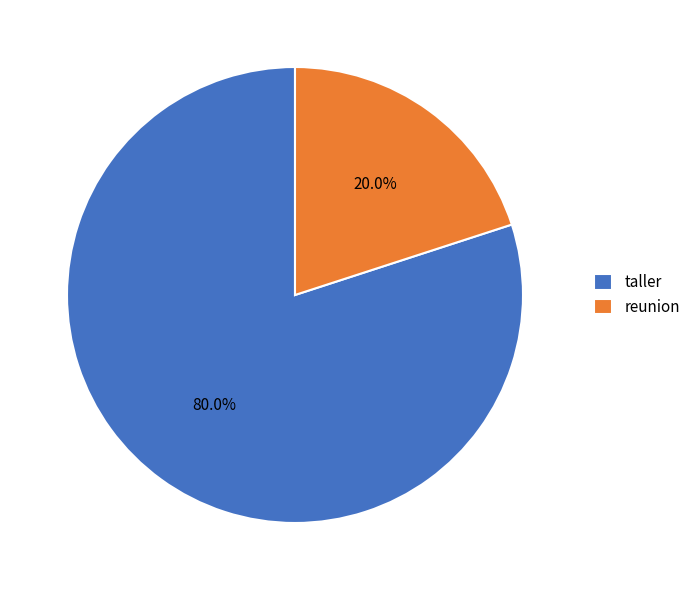

To the nearest percent, what is the combined percentage of taller and reunion?

100%